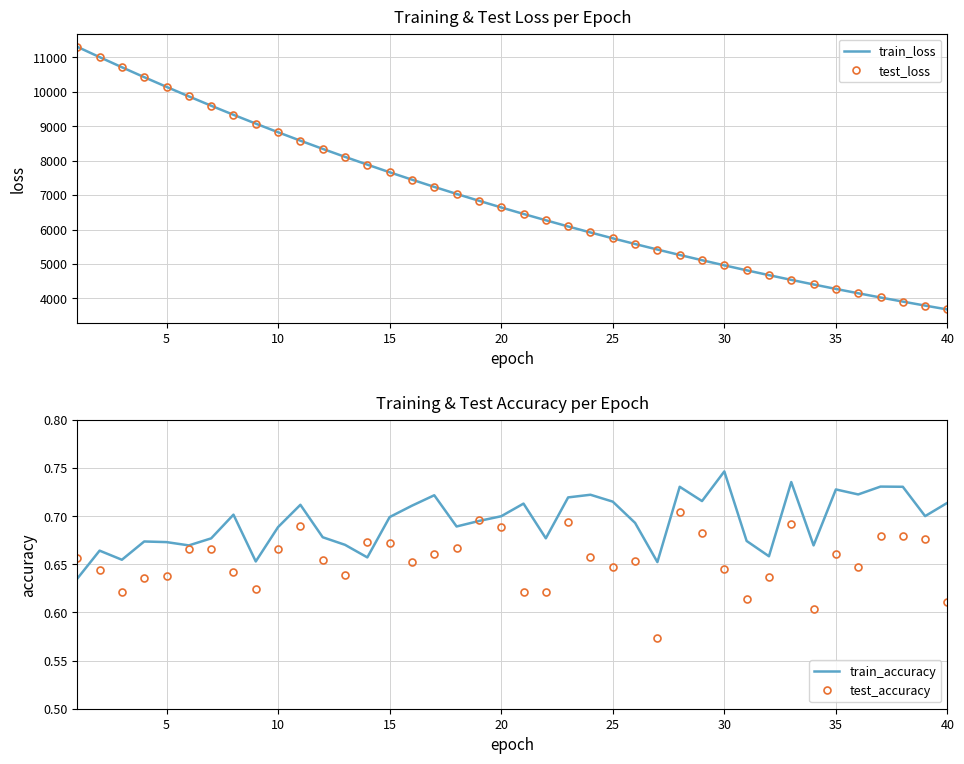

Does the chart have visible grid lines?

Yes